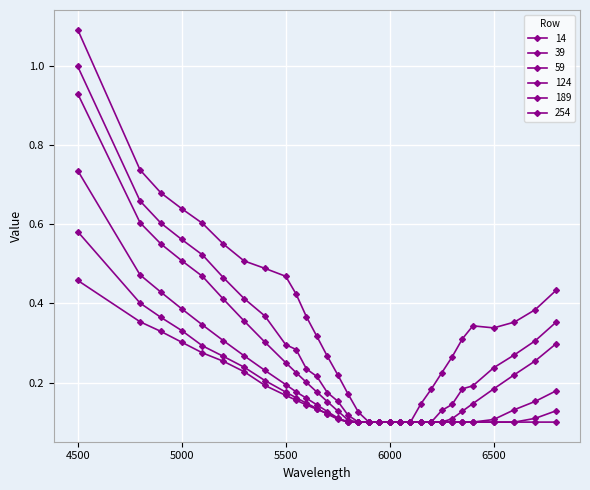

Count the number of data series in this chart.

6